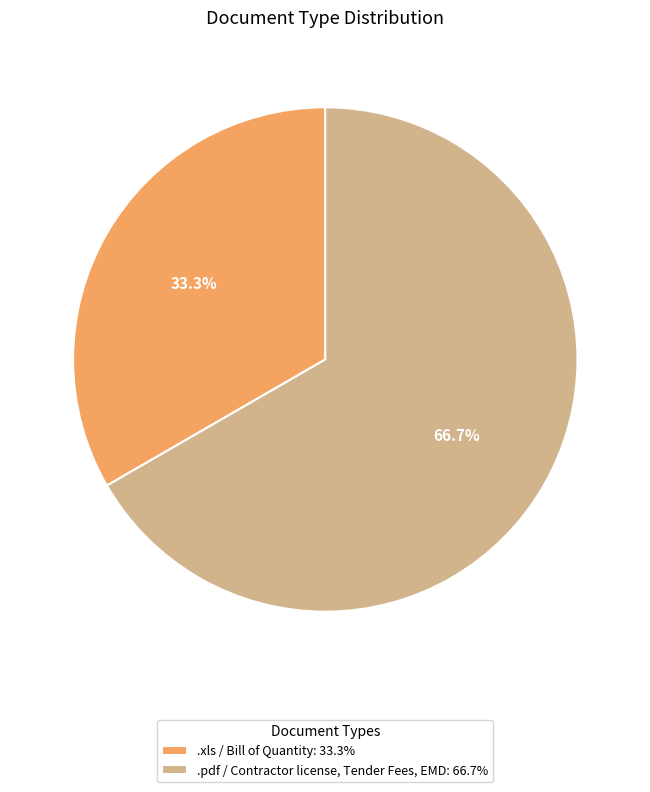

Is it true that .pdf / Contractor license, Tender Fees, EMD is 58% of the pie?

False